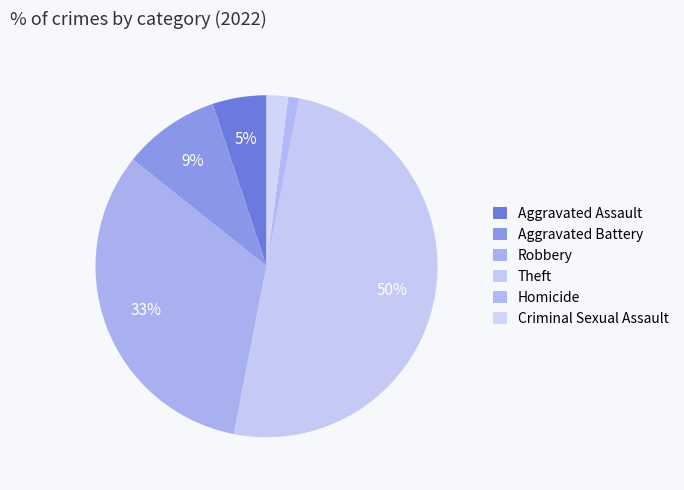

Count the number of slices in the pie.

6